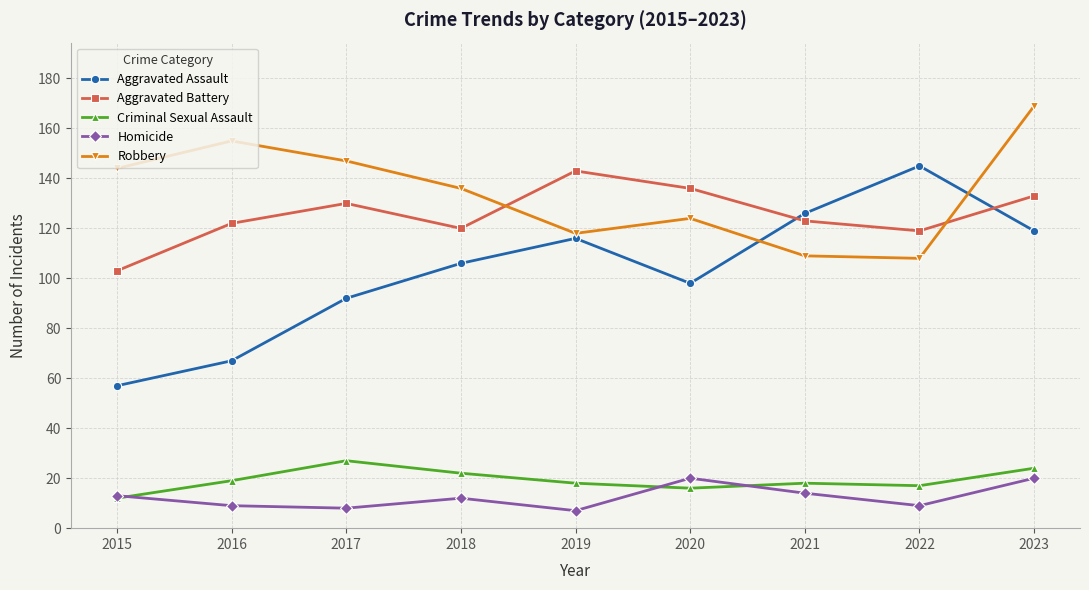

How many interior local peaks does the Robbery series have?

2